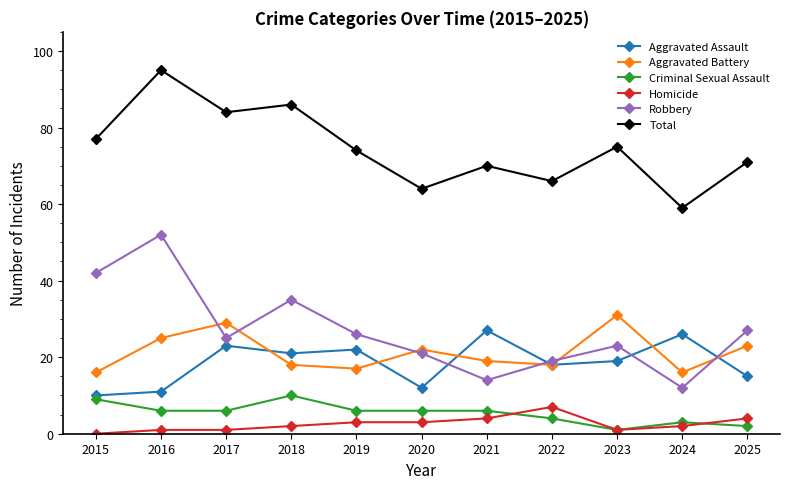

What are all the series names shown in the legend?

Aggravated Assault, Aggravated Battery, Criminal Sexual Assault, Homicide, Robbery, Total